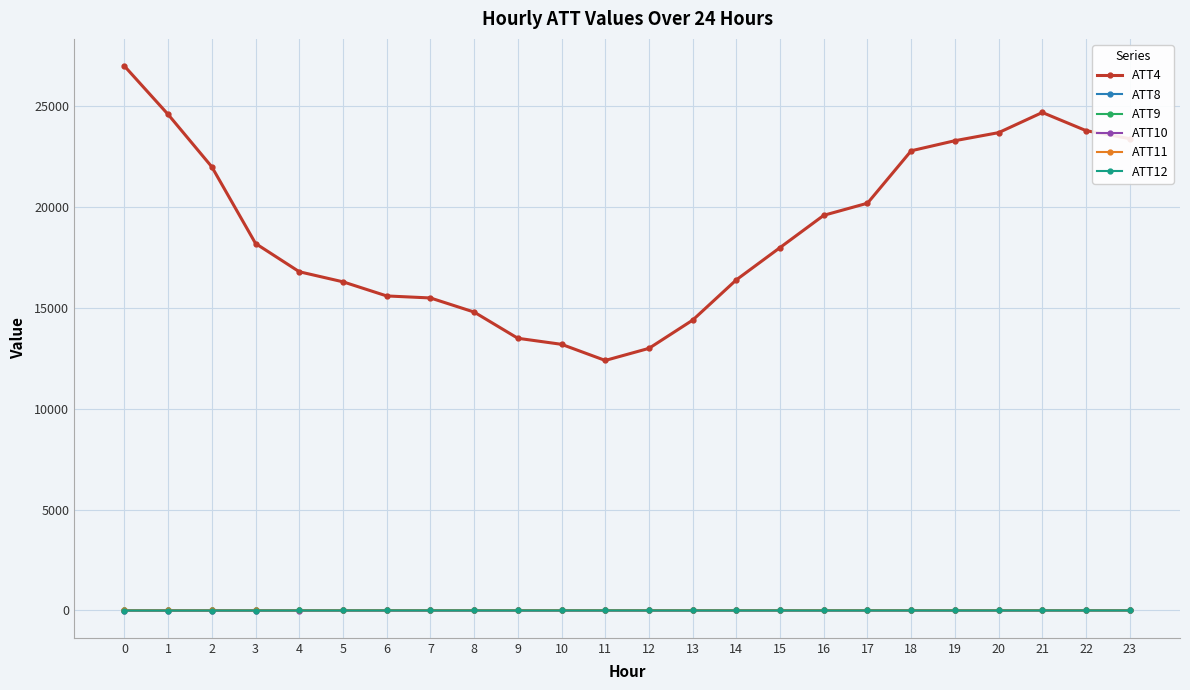

How many distinct data groups are displayed?

6